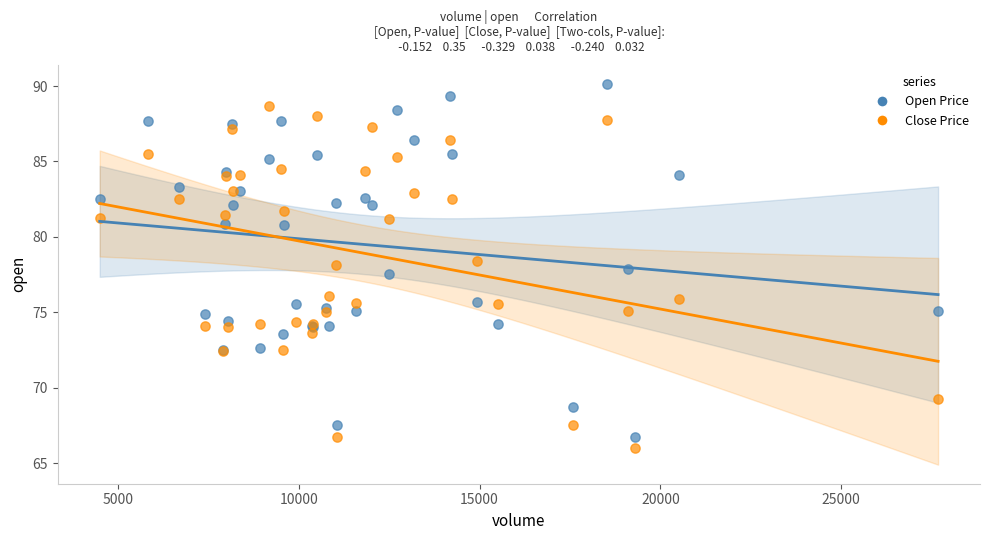

In the Close Price series, what Y value is closest to 77?

76.1